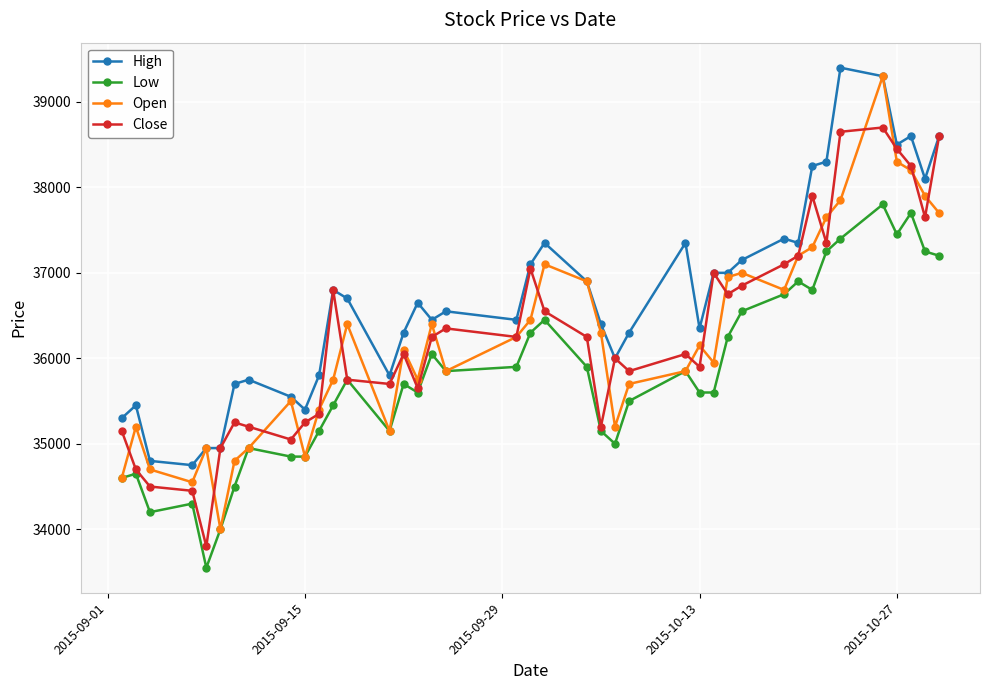

True or false: Low and High cross at least once.

False